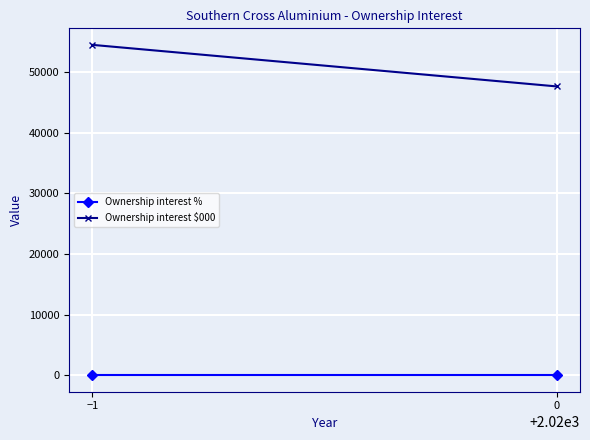

True or false: Ownership interest $000 has a value of 16507 at −1.

False